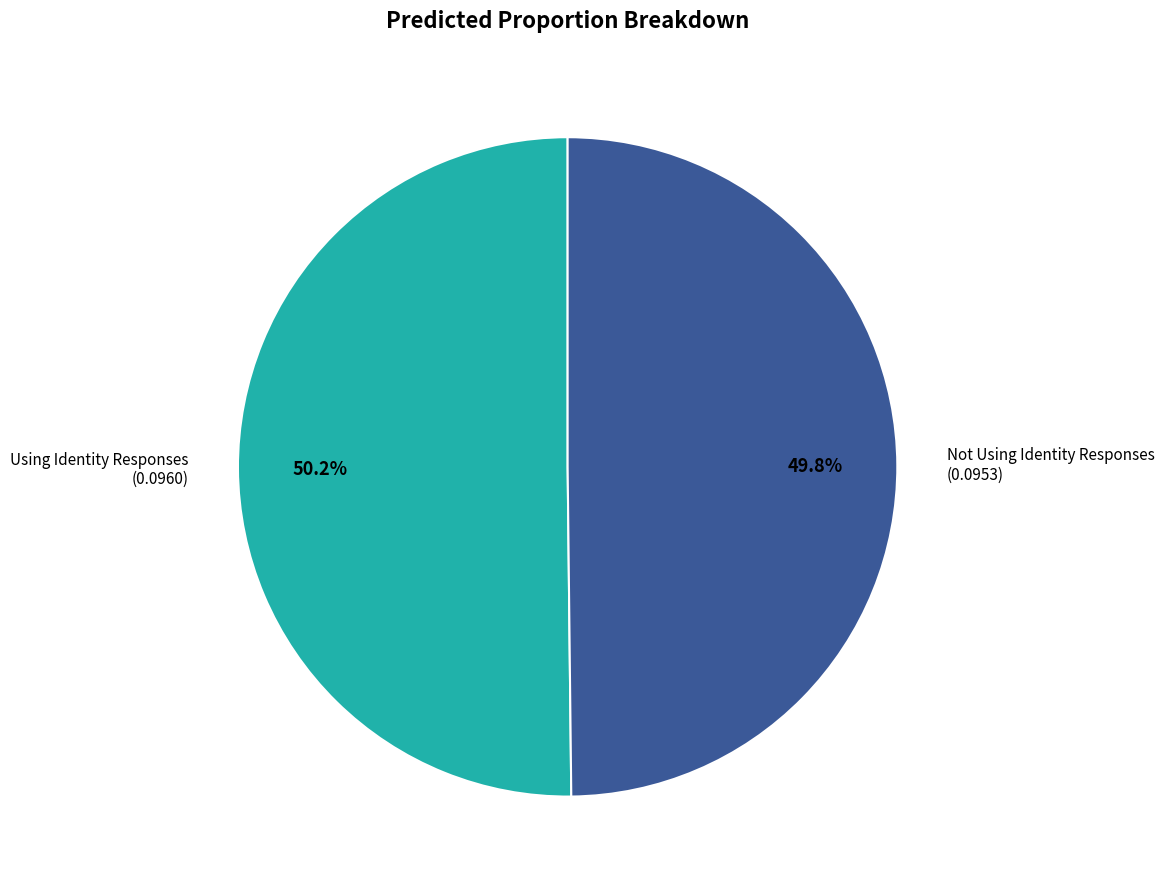

Is there a majority slice in this chart?

Yes